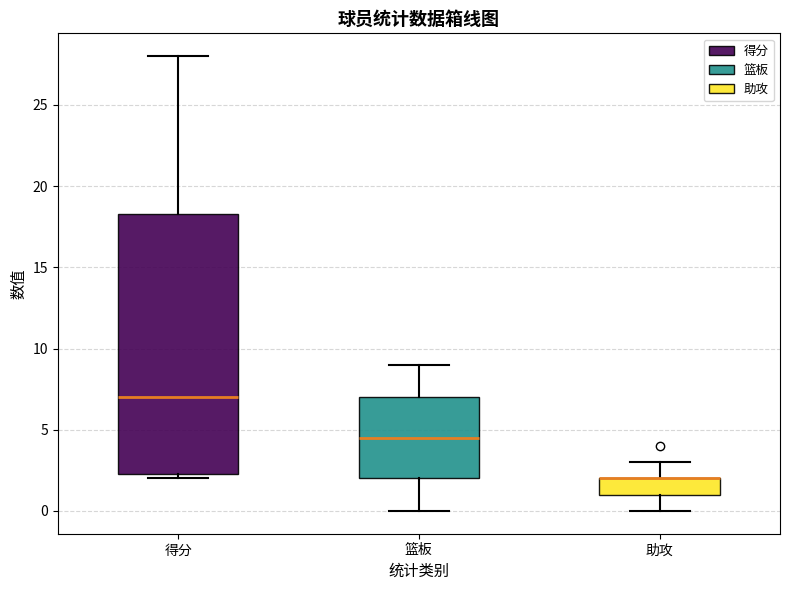

Reading left to right, read every box against the y-axis: the position of its median line, the range the box covers, and the ends of its whiskers. The values are not printed on the chart, so give them approximately, as read against the axis.

得分: median 7.0, box 2.5 to 18.5, whiskers 2.0 to 28.0
篮板: median 4.5, box 2.0 to 7.0, whiskers 0.0 to 9.0
助攻: median 2.0 (drawn on the box's upper edge), box 1.0 to 2.0, whiskers 0.0 to 3.0